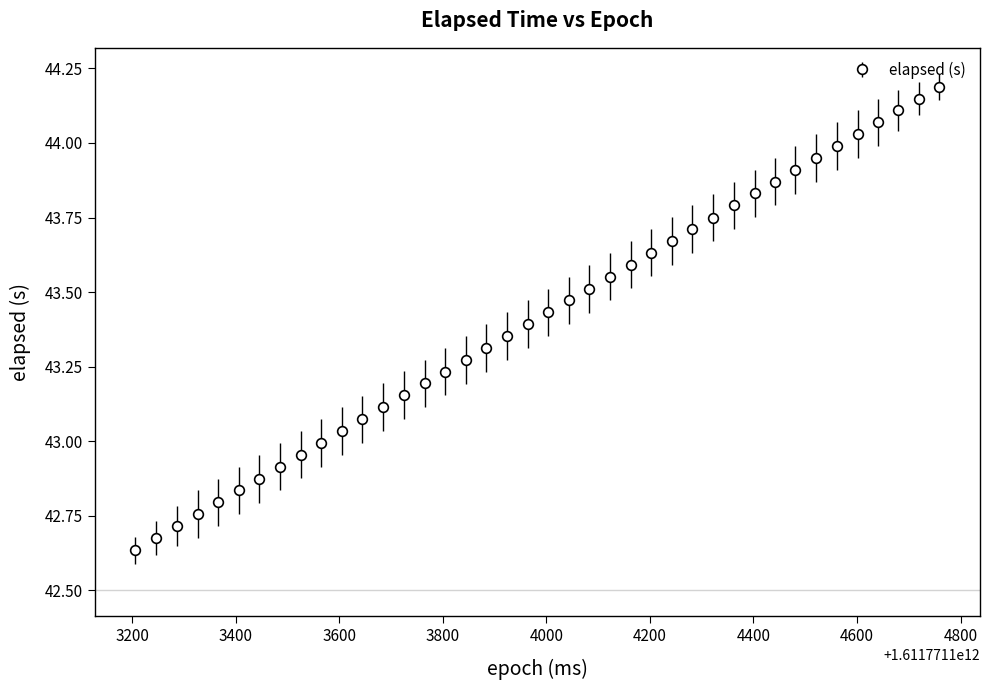

True or false: the data has more than 0 interior local peaks.

False